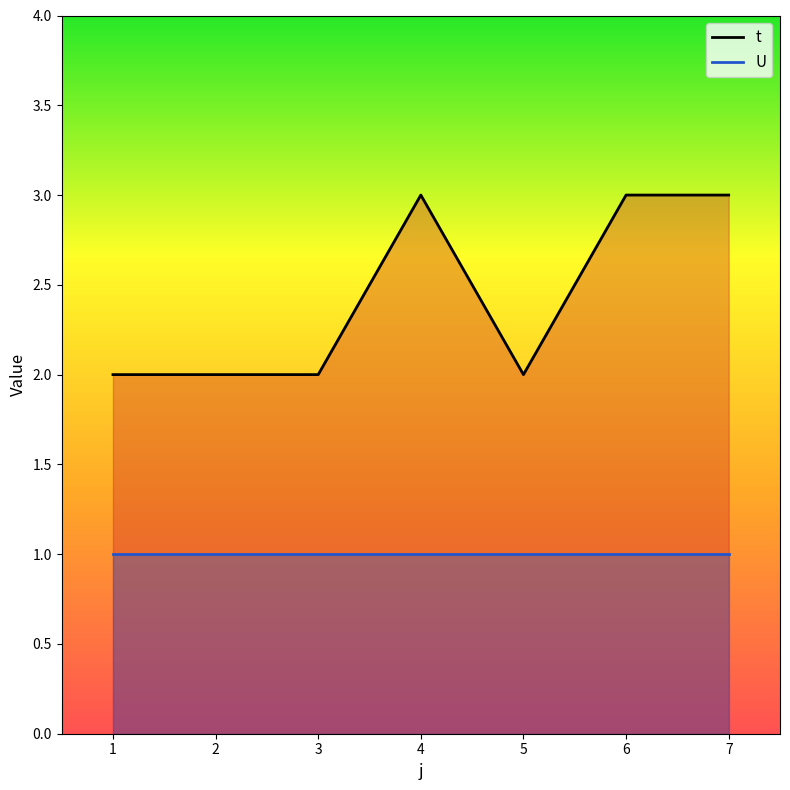

True or false: t_line and U_line cross at least once.

False